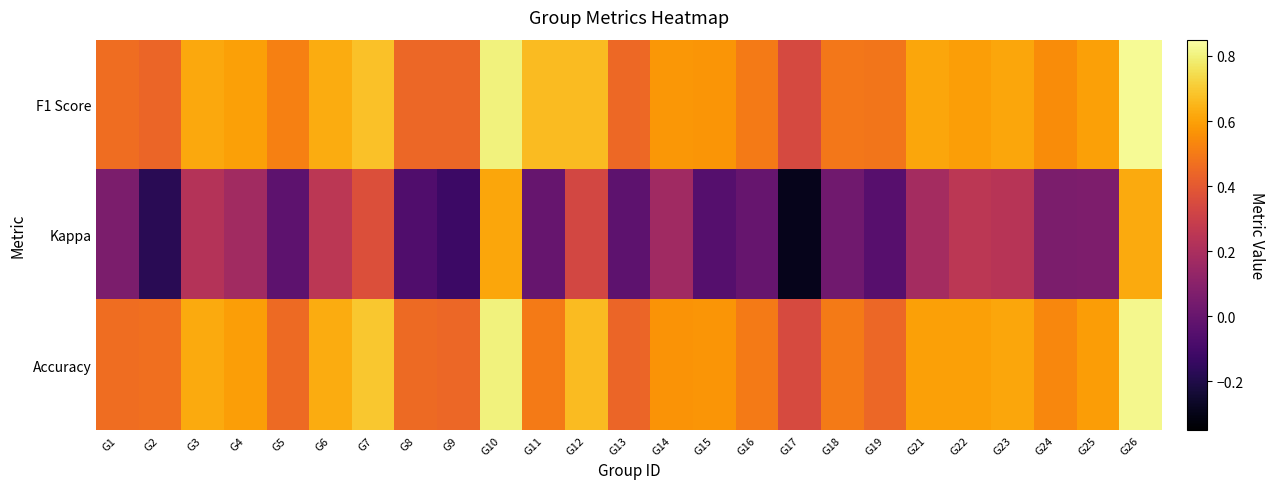

How many series are shown in this chart?

3